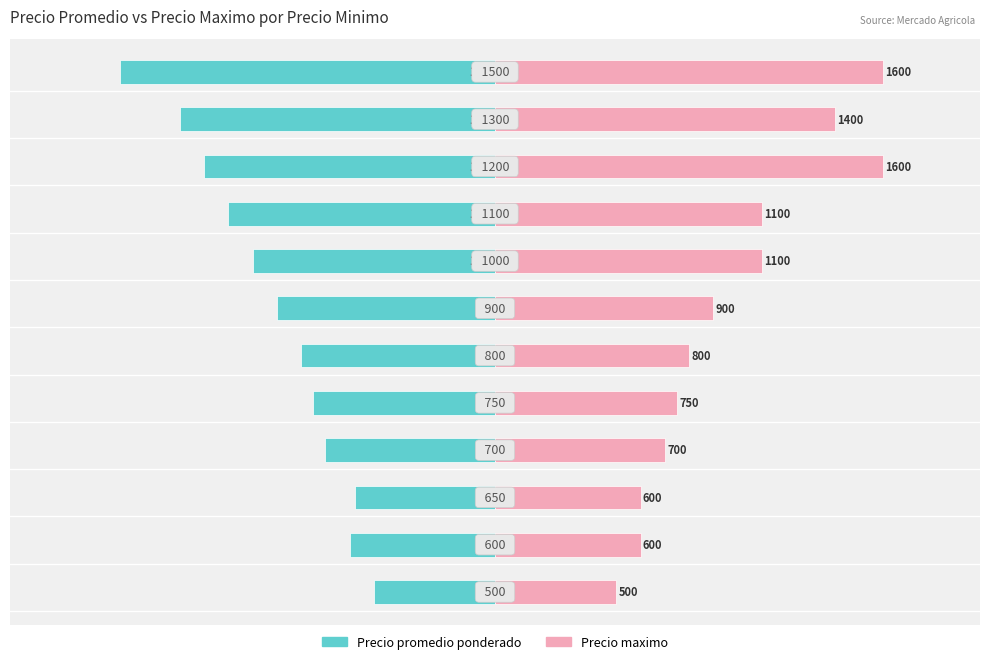

Rank the series by their average value, from highest to lowest.

Precio maximo, Precio promedio ponderado